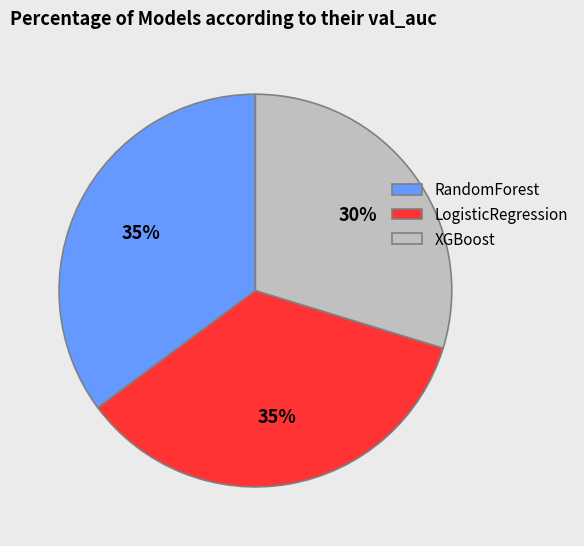

To the nearest percent, what is the average slice percentage?

33%